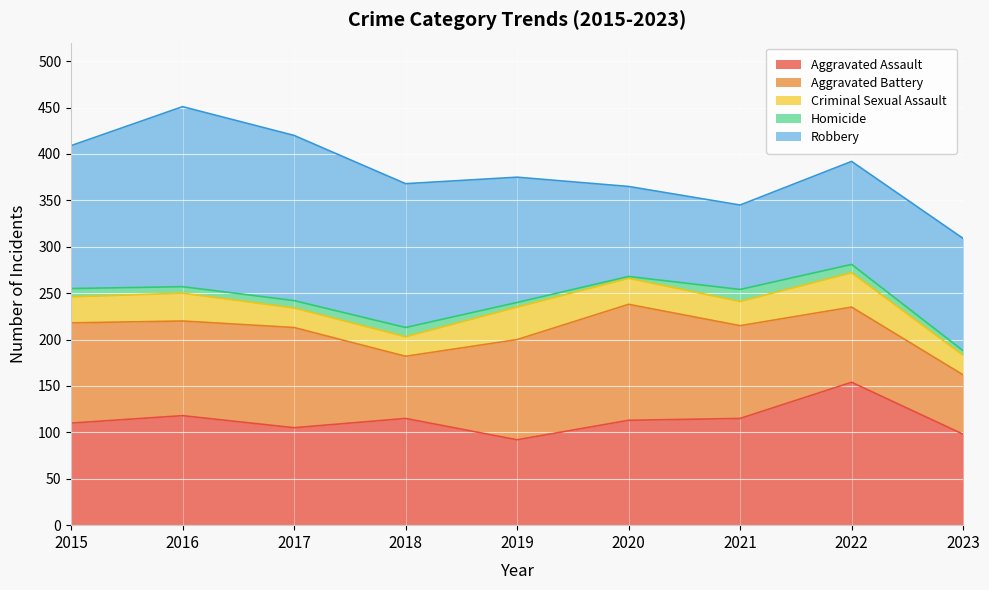

How many lines are shown in the chart?

5